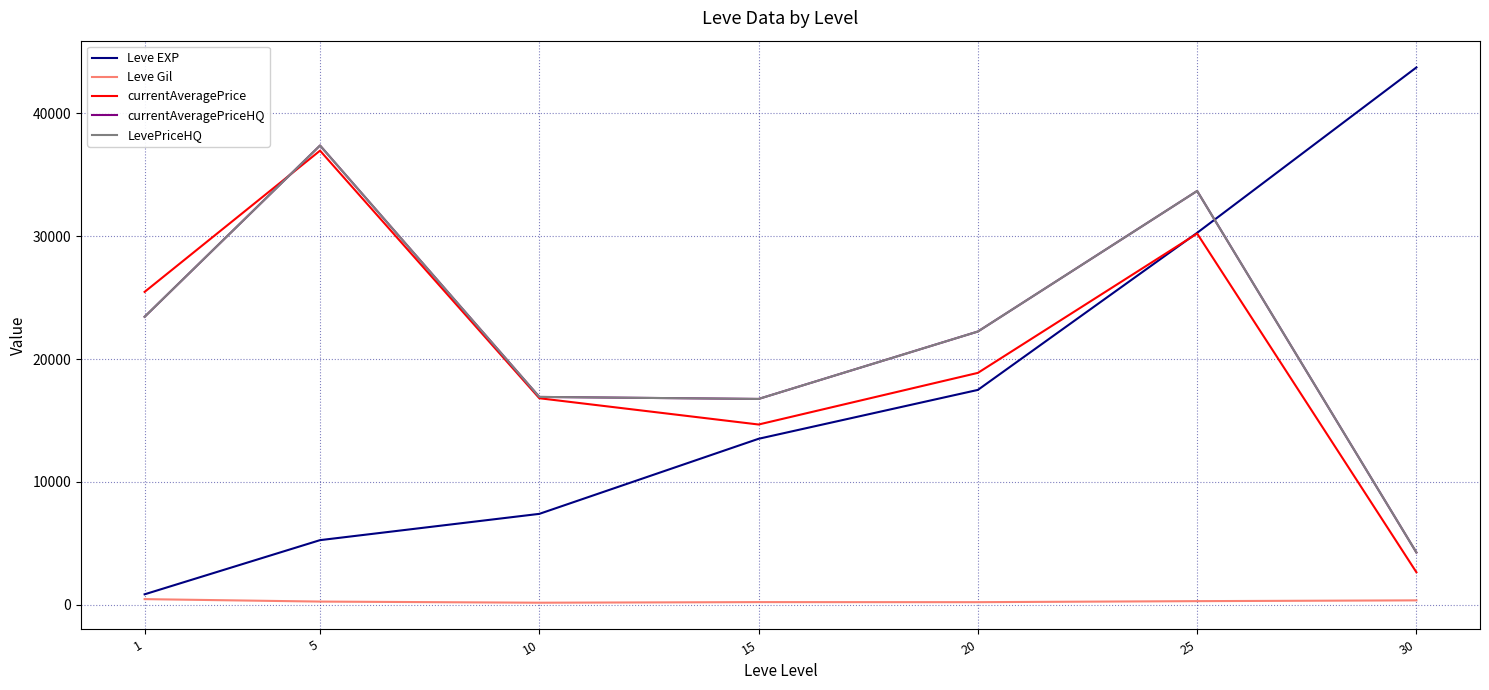

Count the number of categories in the chart.

7